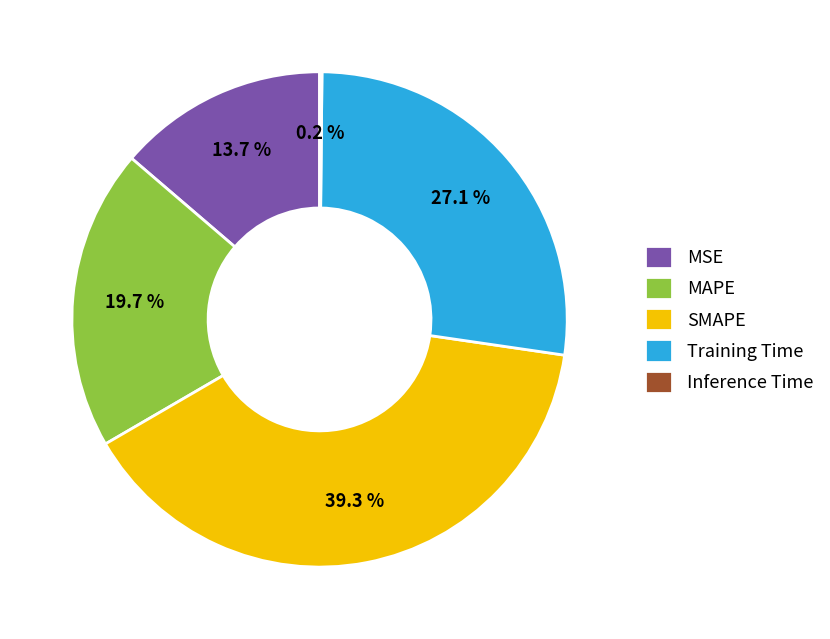

Is the sum of SMAPE and MSE greater than half?

Yes